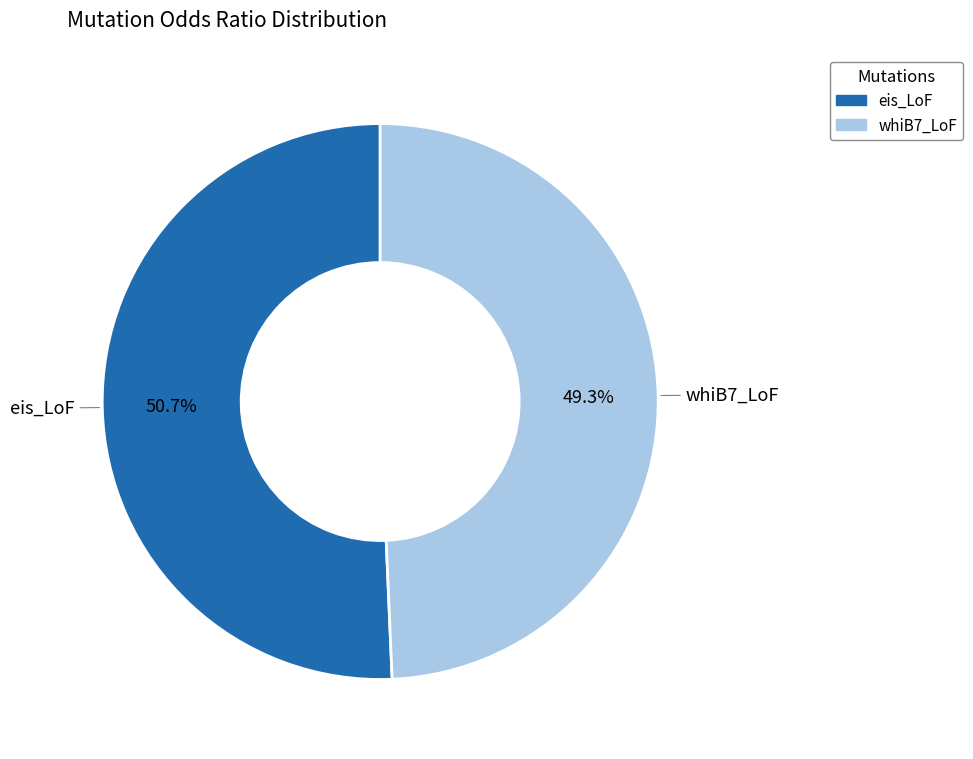

To the nearest percent, what portion does eis_LoF represent?

51%